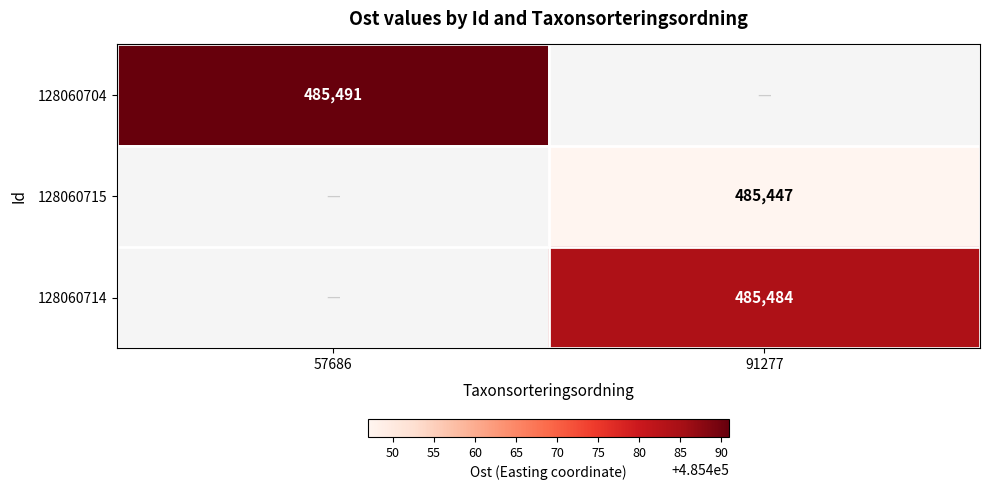

The value of 128060715 at 91277 is 275969. True or false?

False